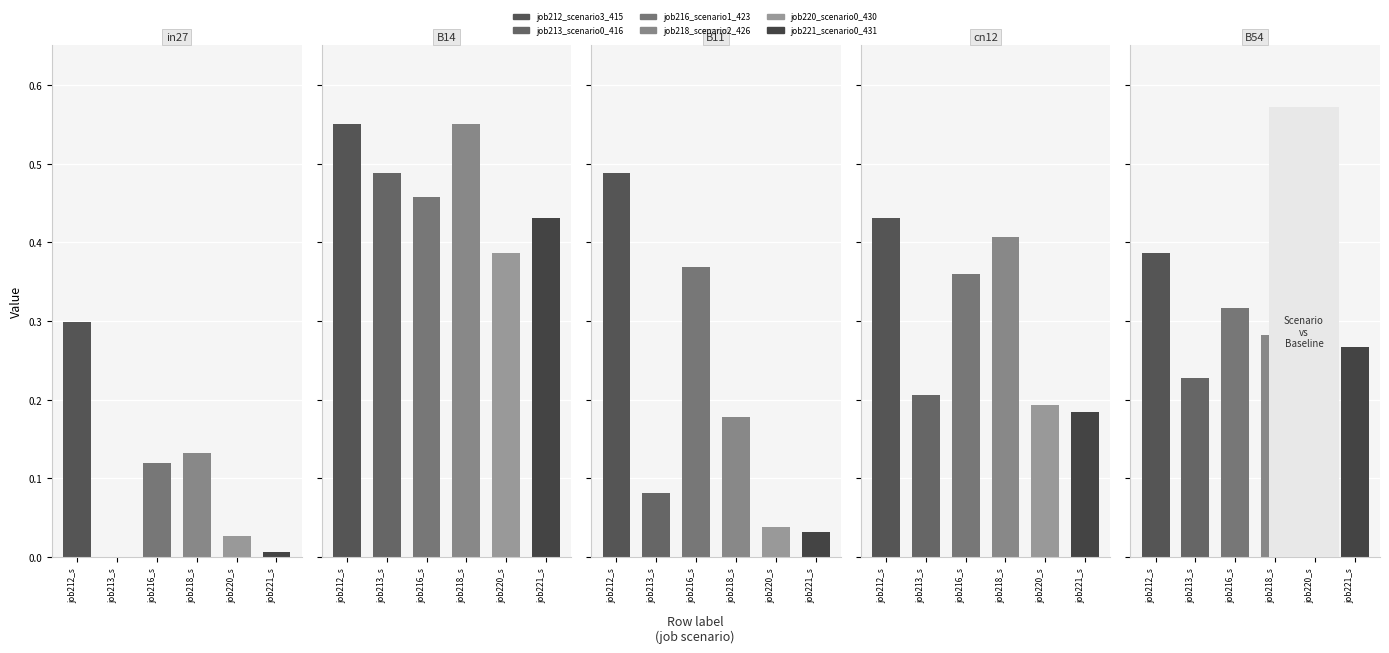

What is the difference between the maximum and second lowest values in the job212_scenario3_415 series?

0.2